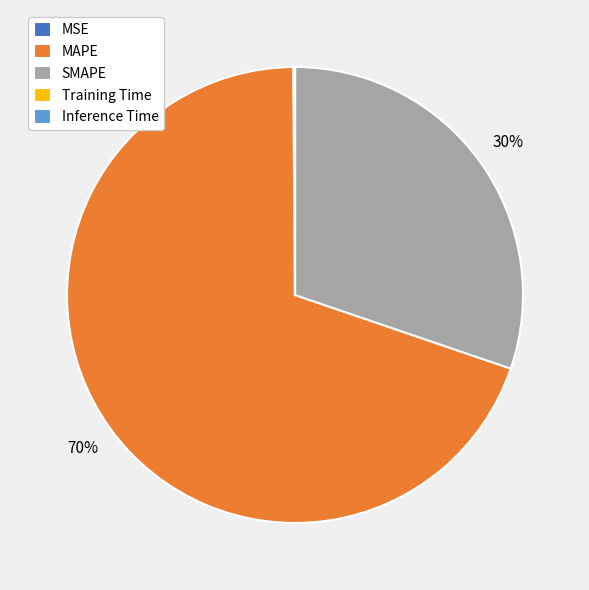

What is the ratio of the value at MAPE to the value at SMAPE?

2.3